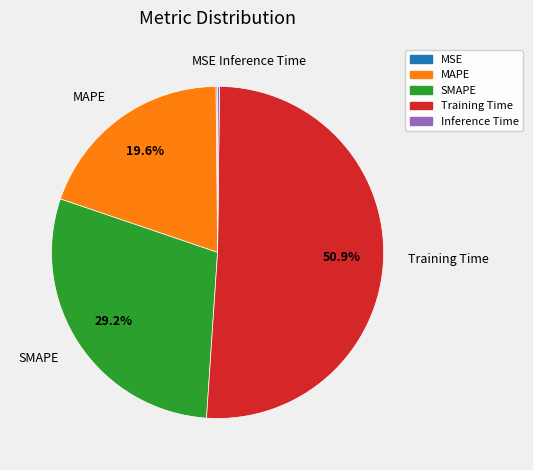

Is there a majority slice in this chart?

Yes